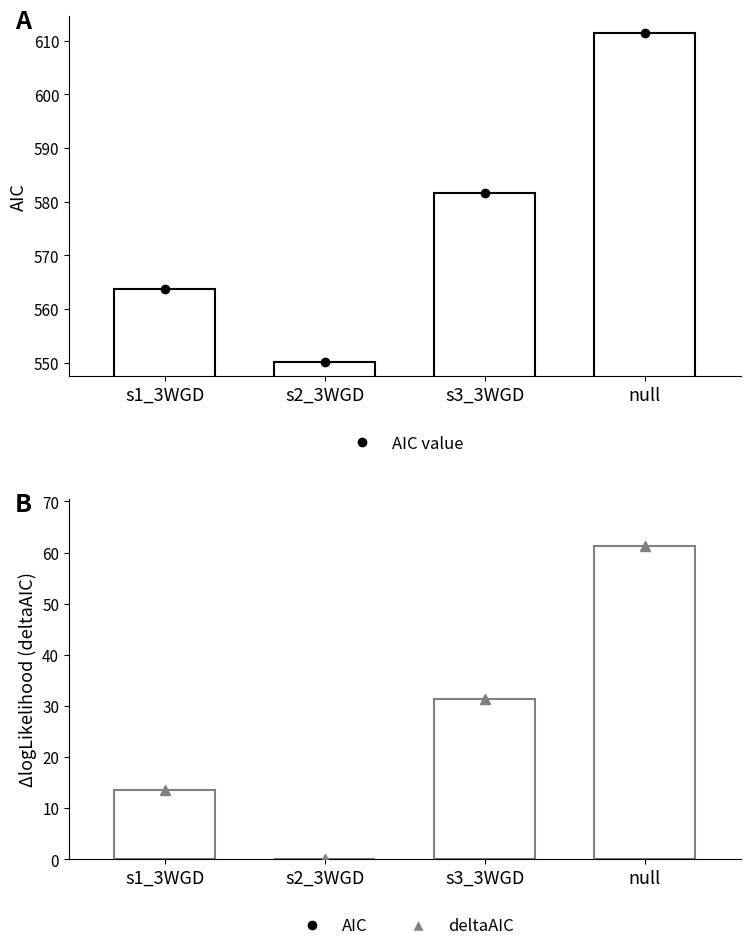

Rank the series by their maximum value, from highest to lowest.

AIC, deltaAIC